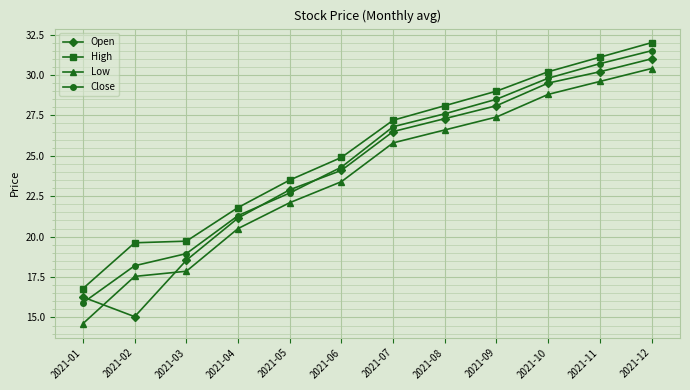

True or false: Low and High cross at least once.

False